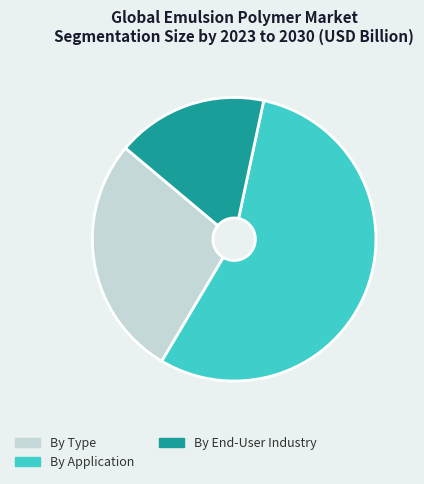

Is the sum of By Type and By End-User Industry greater than half?

No